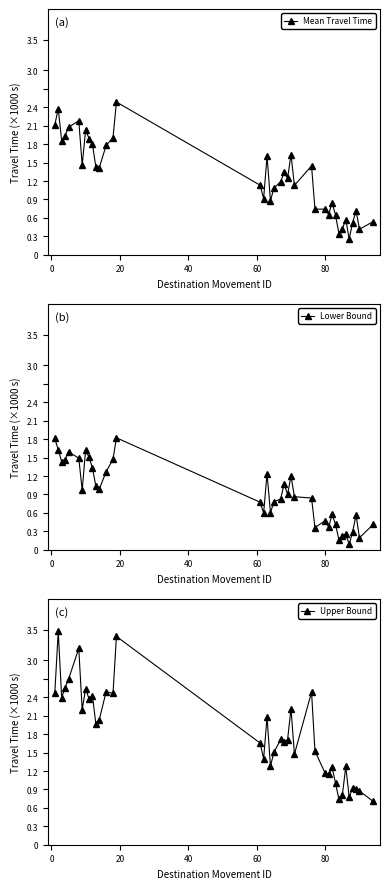

How many lines are shown in the chart?

3